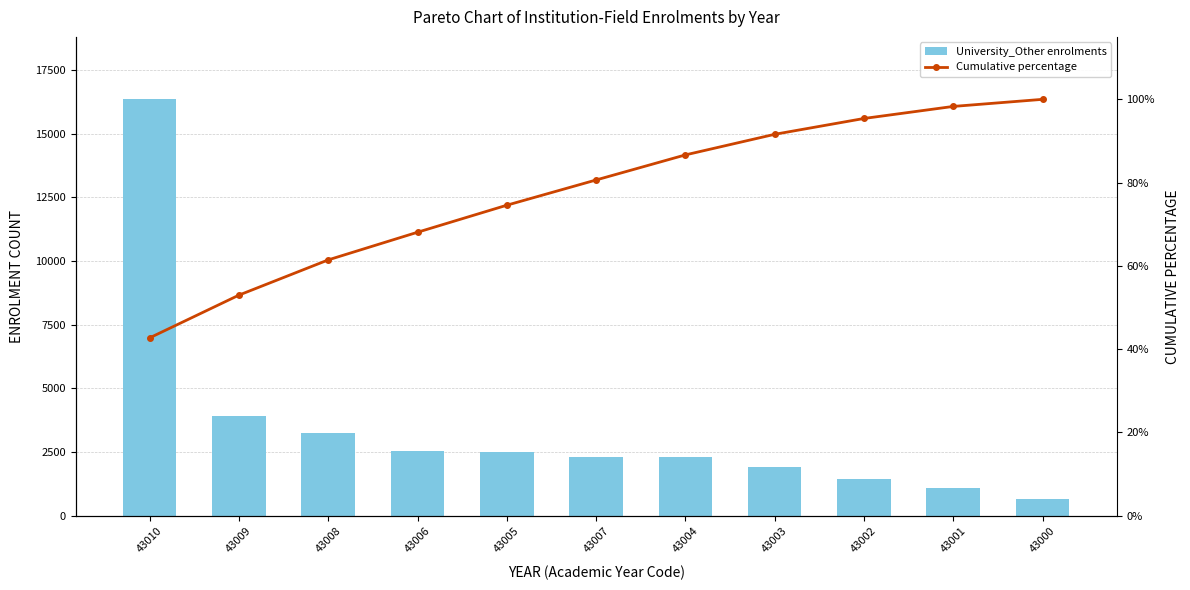

What is the difference between the highest and lowest values at 43000?

551.0